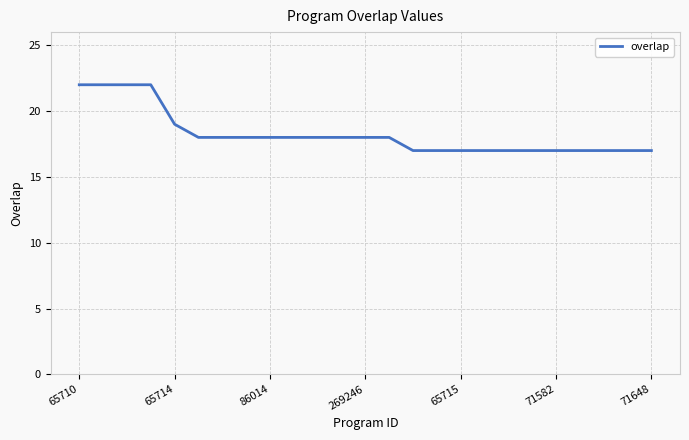

What is the difference between the maximum and minimum values?

5